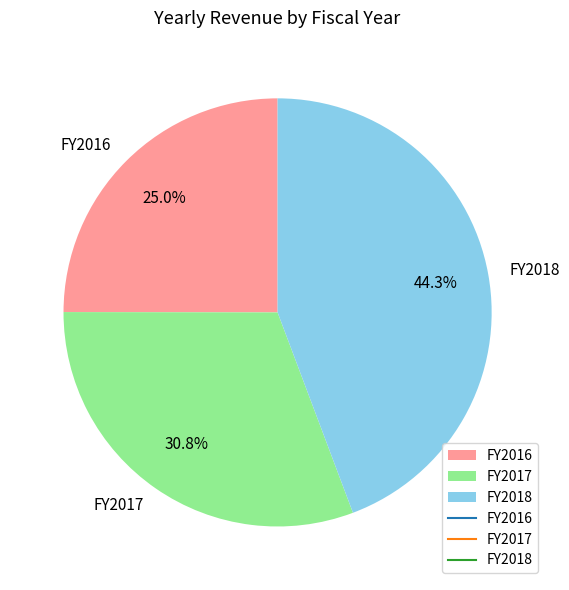

What is the smallest slice in the pie chart?

FY2016